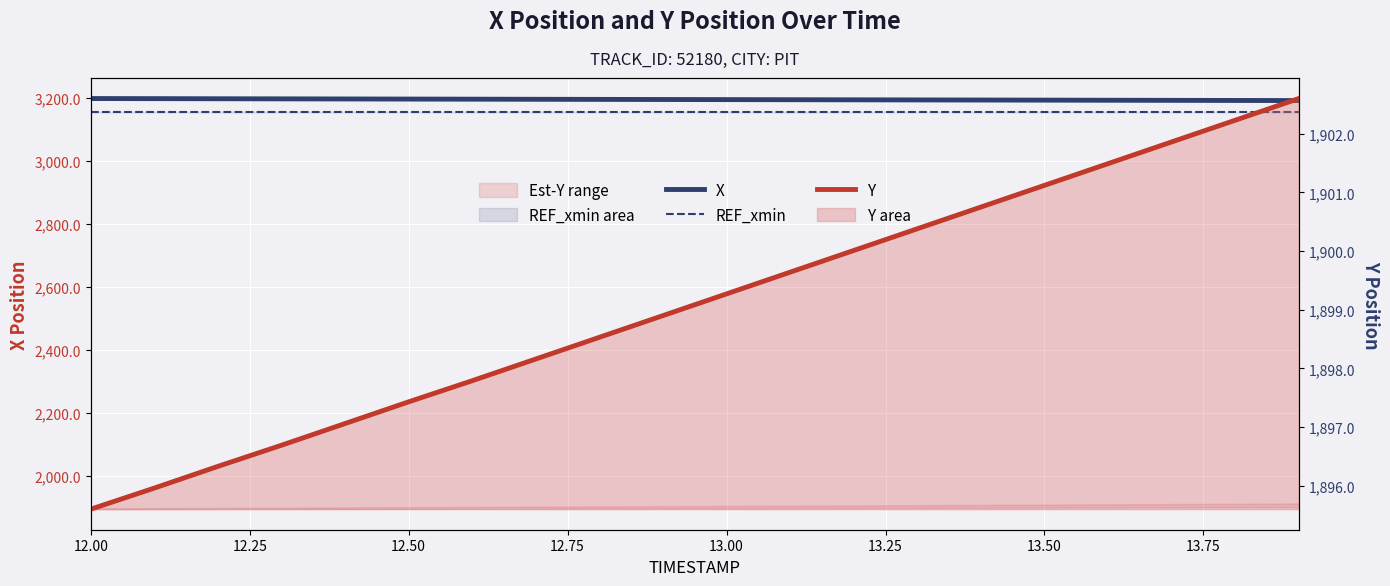

Does the chart display data point markers on the line(s)?

No